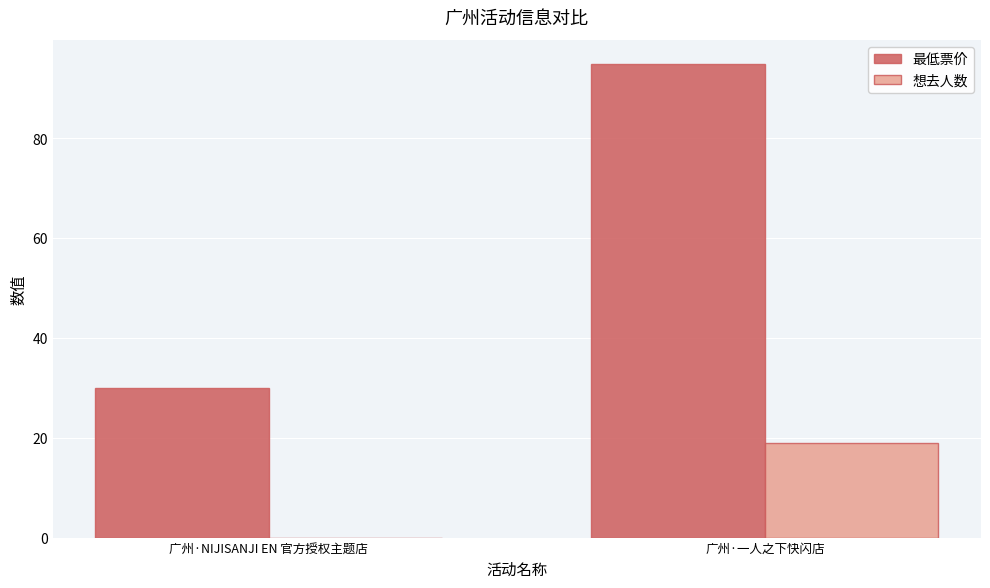

What is the maximum value for 想去人数?

19